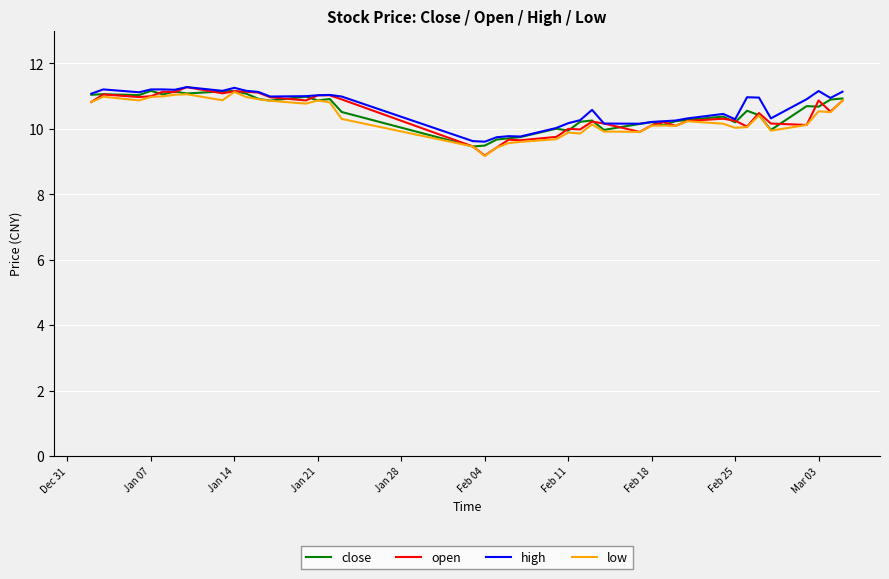

What is the lowest value of the open series?

9.2